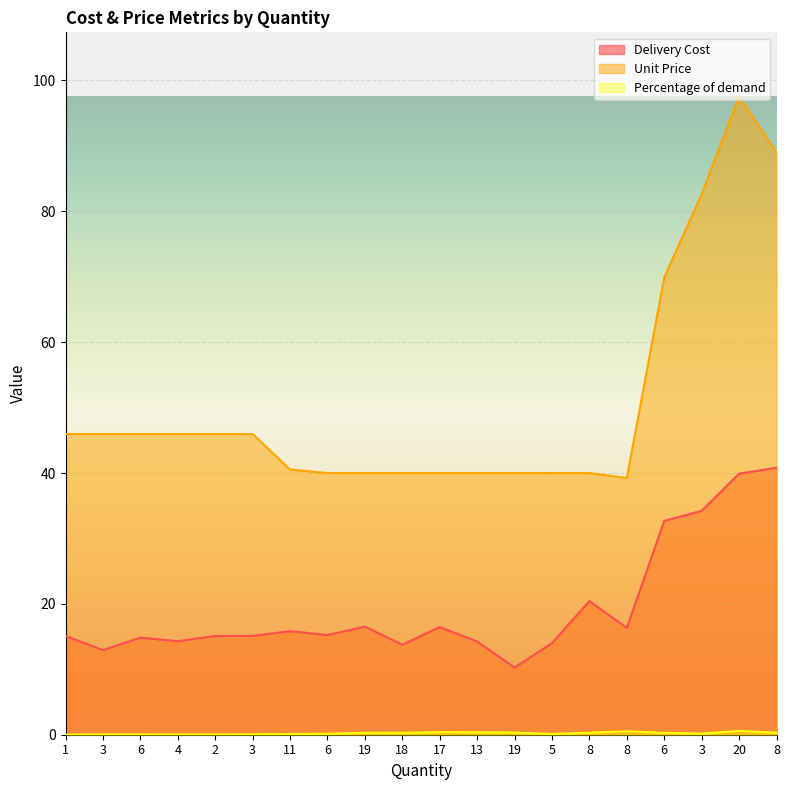

At which category is the sum across all series the highest?

20